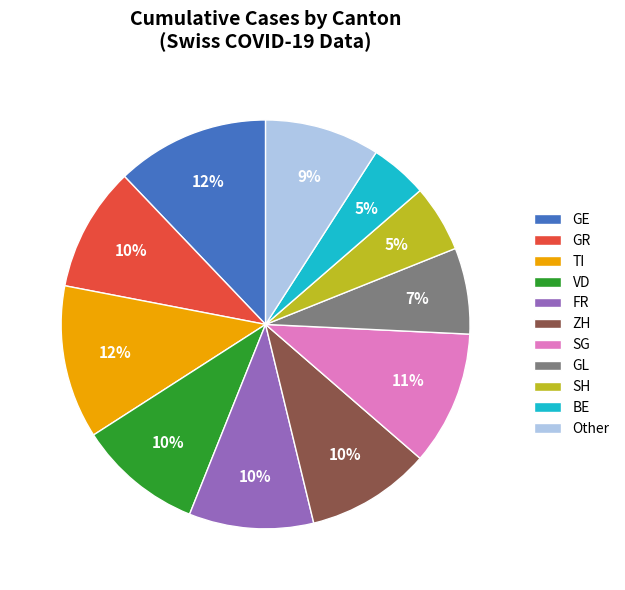

What is the ratio of the value at BE to the value at ZH?

0.5